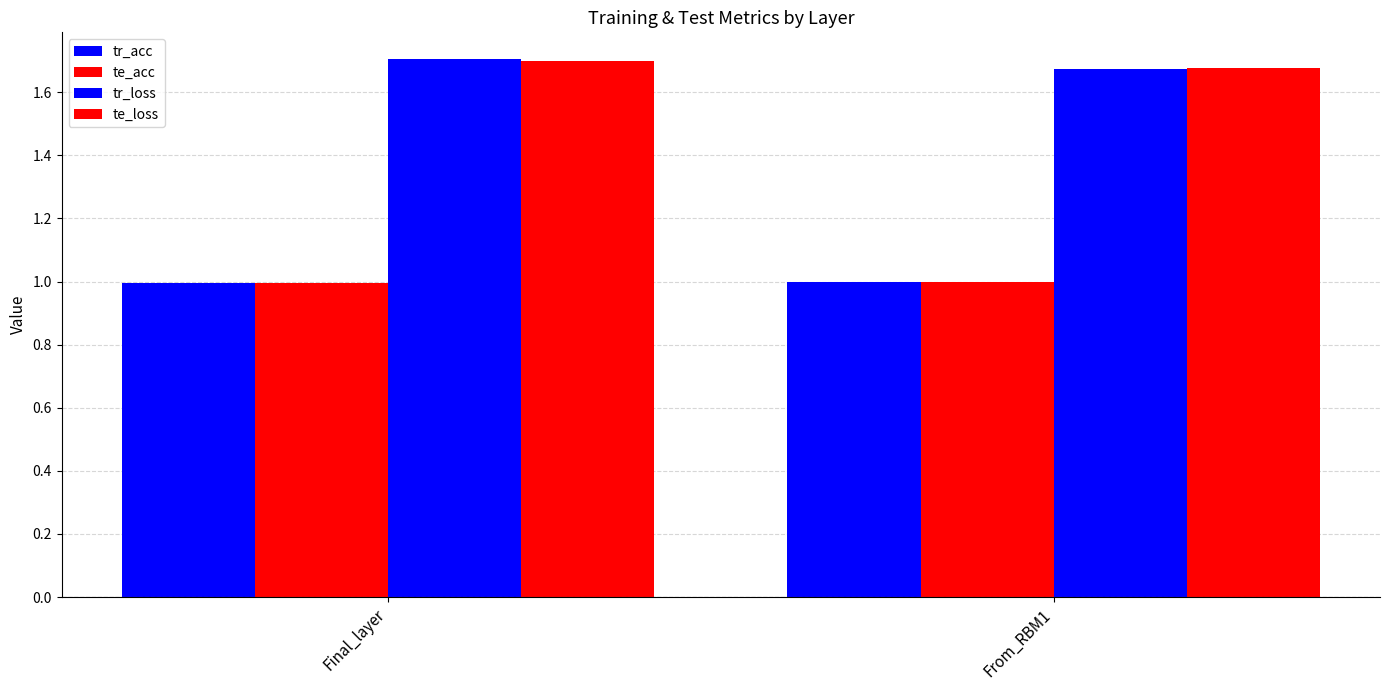

Between From_RBM1 and Final_layer, which is larger?

From_RBM1